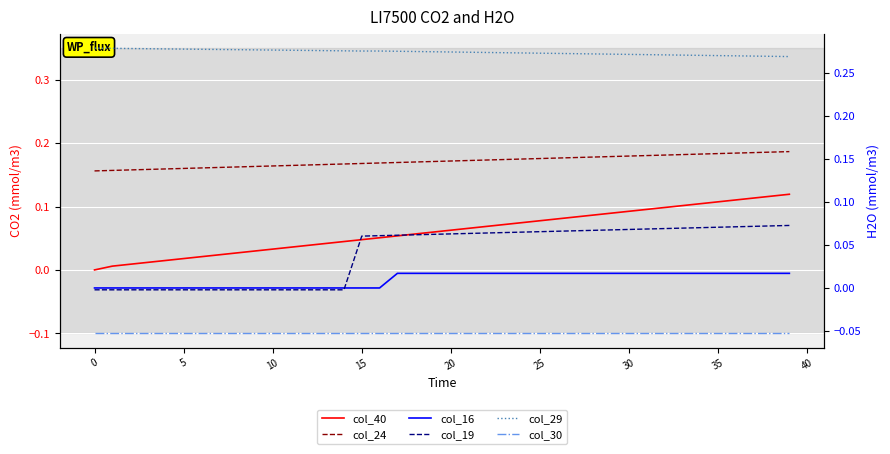

At which category is the sum across all series the highest?

39